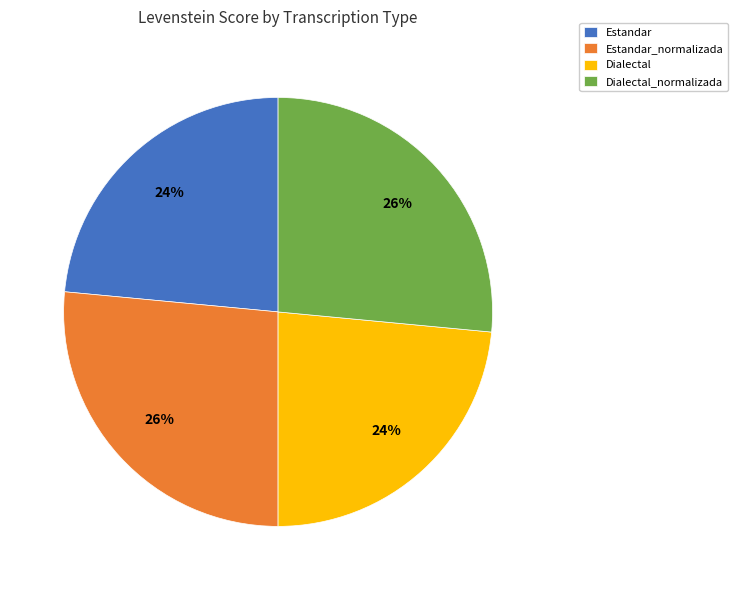

Combined, do Estandar and Dialectal account for over 50%?

No